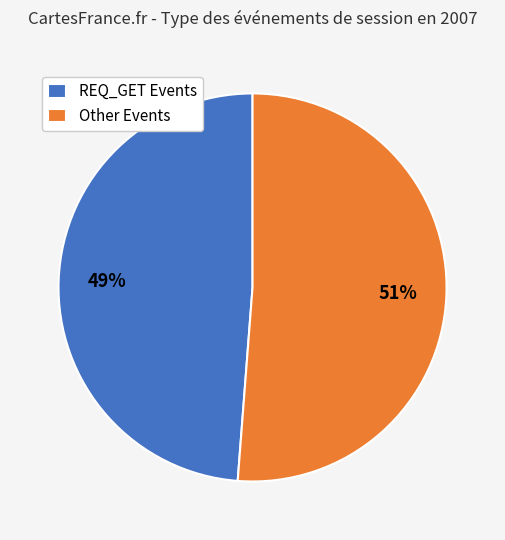

To the nearest percent, what portion does REQ_GET Events represent?

49%